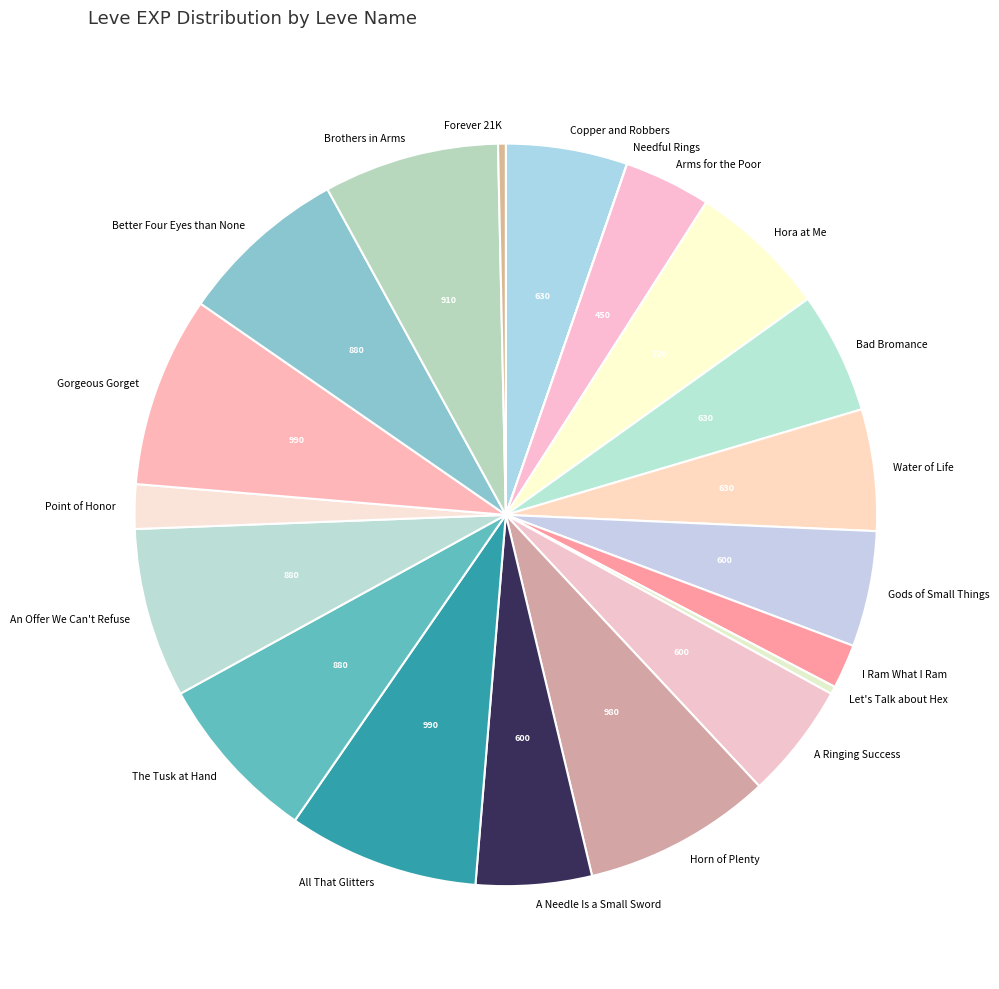

Does A Needle Is a Small Sword account for over 50% of the chart?

No